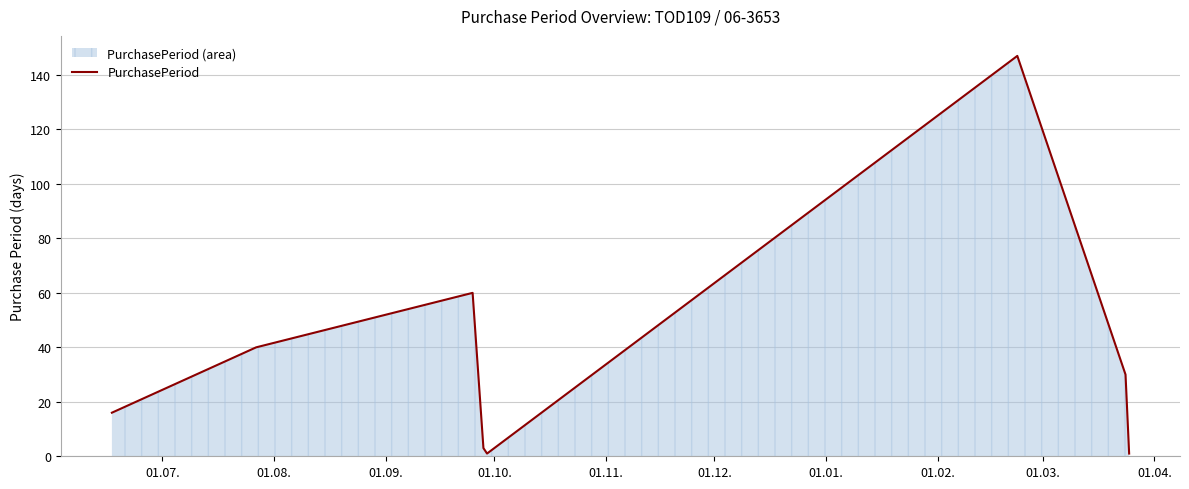

How many values are below 30?

4